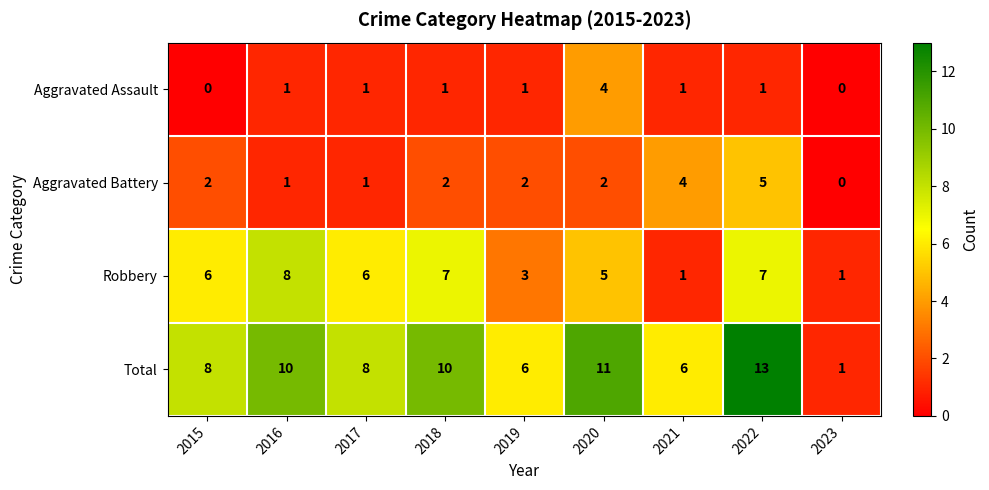

The value of Total at 2018 is 10. True or false?

True